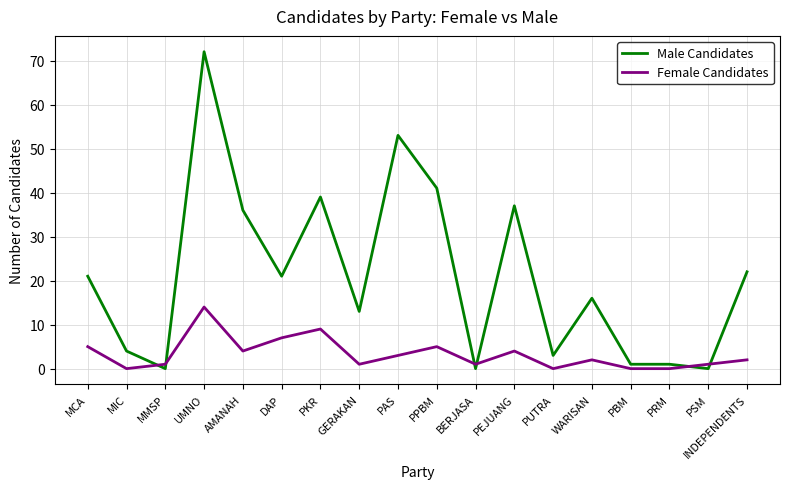

Is it true that Male Candidates equals 39 at UMNO?

False